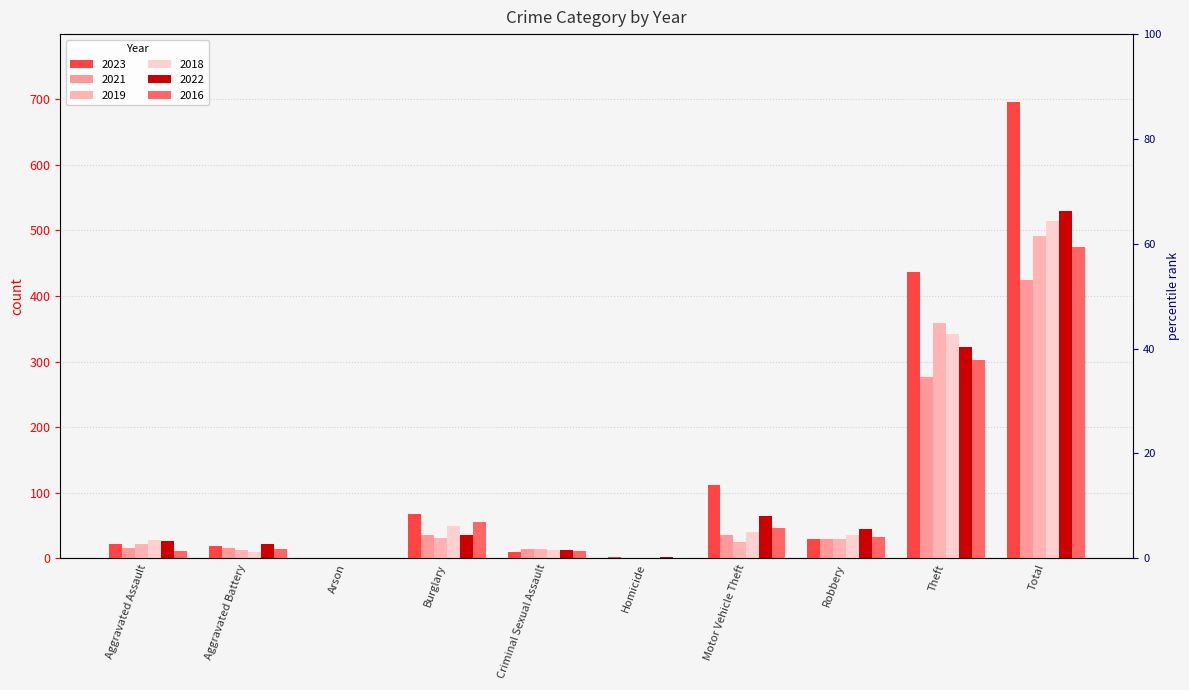

What is the label of the 6th bar from the right?

Criminal Sexual Assault